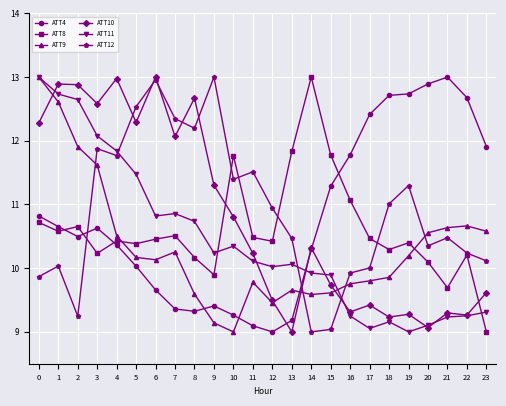

Is this an area chart (filled region under the line)?

No